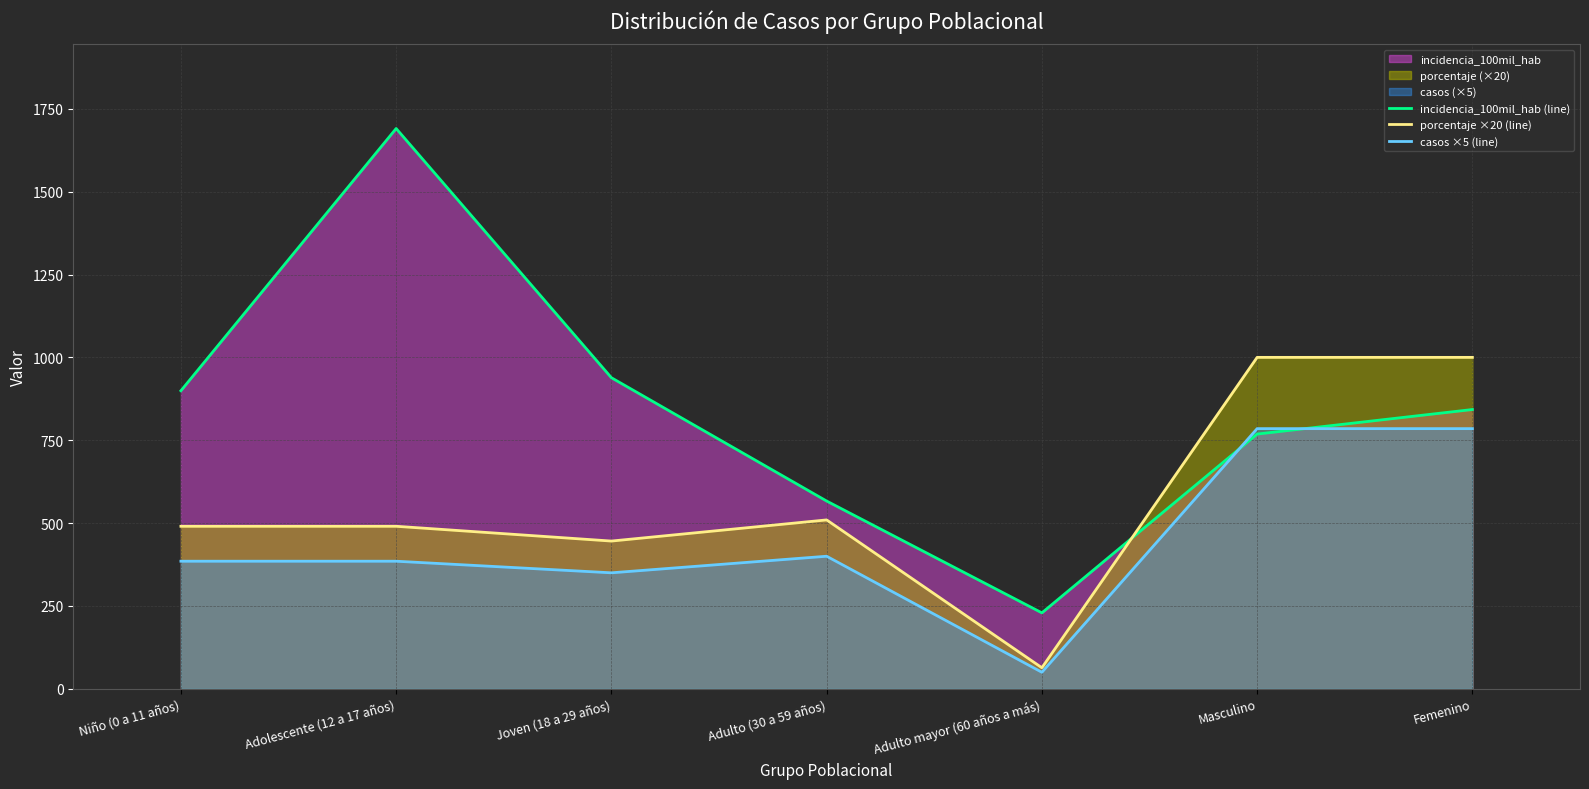

What is the total value across all series at Niño (0 a 11 años)?

1774.7